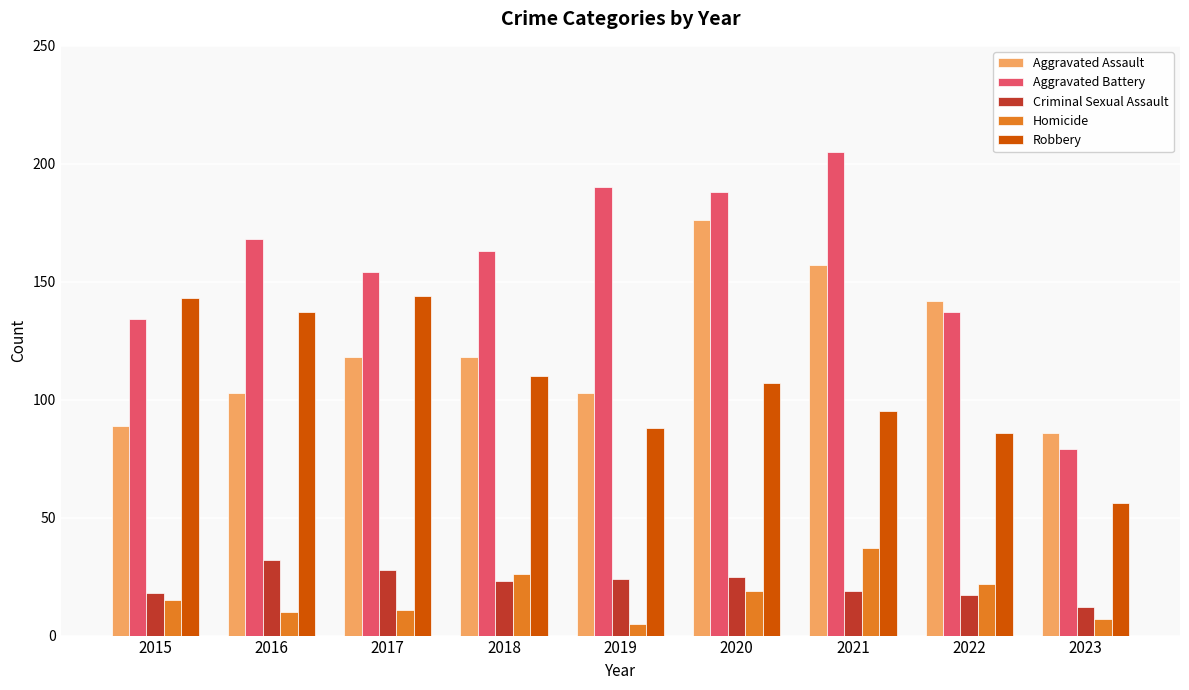

What is the total value across all series at 2016?

450